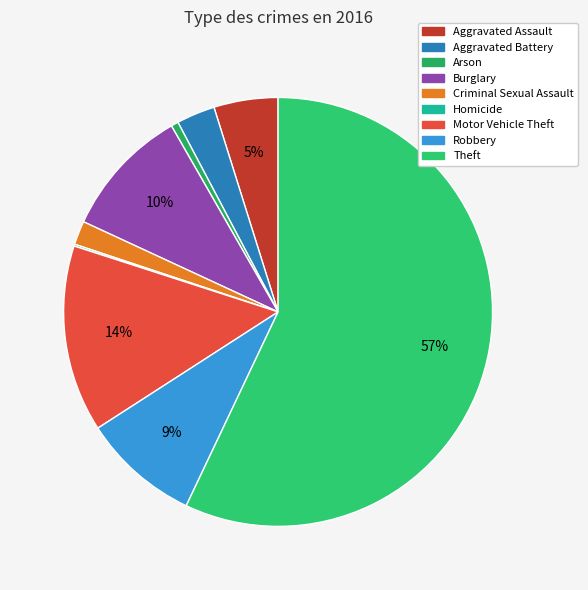

How much of the chart is everything except Theft?

43.0%